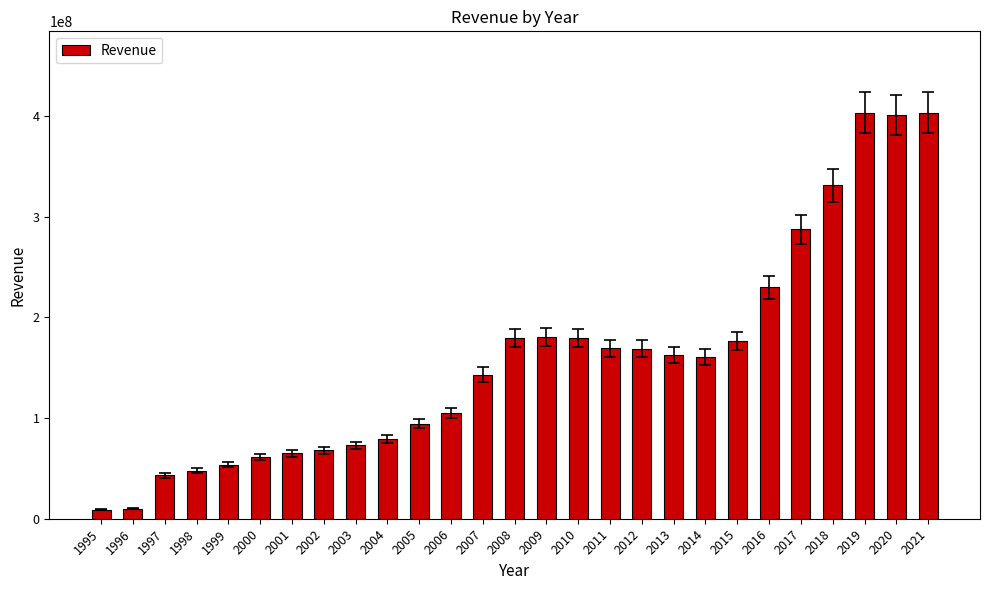

What is the maximum value shown in the chart?

403638000